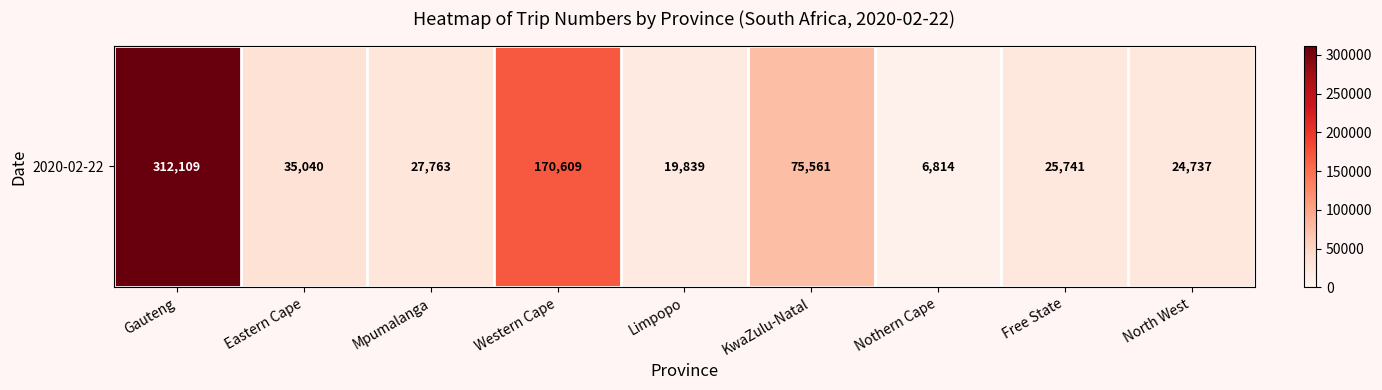

What is the ratio of the value at Western Cape to the value at Limpopo?

8.6